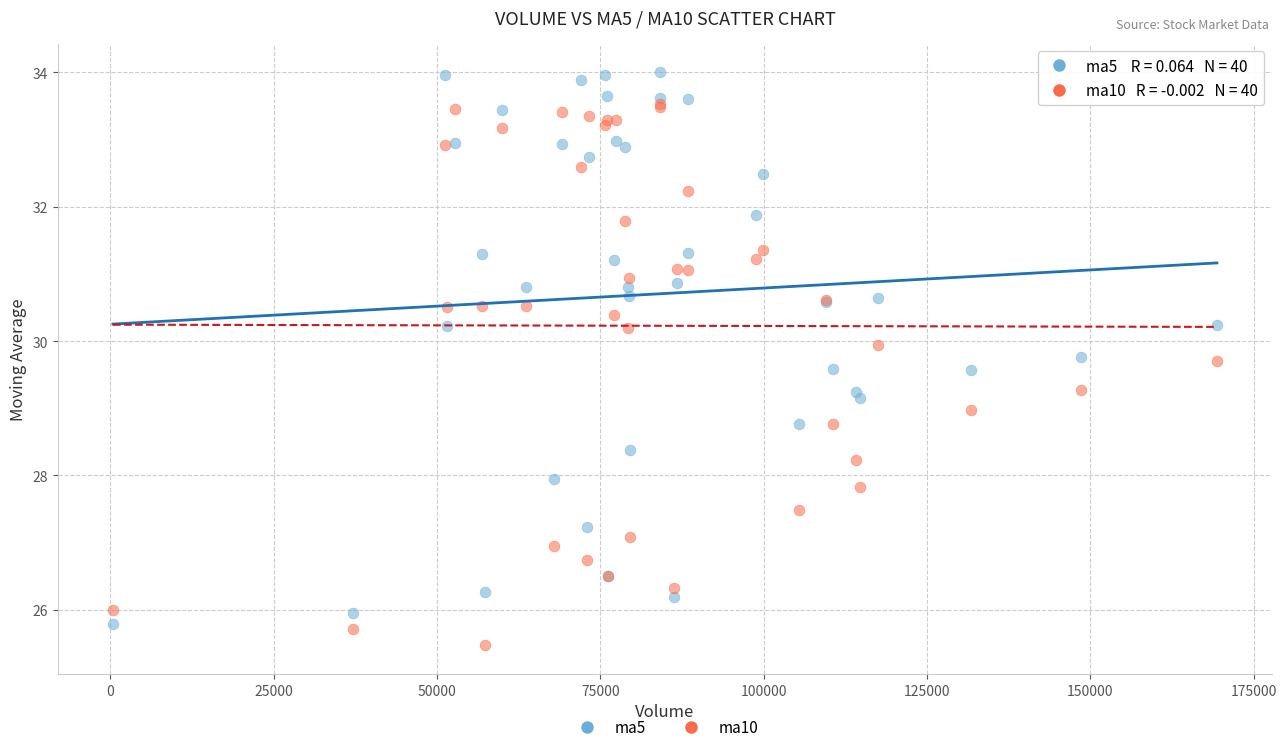

What are all the series names shown in the legend?

ma5, ma10